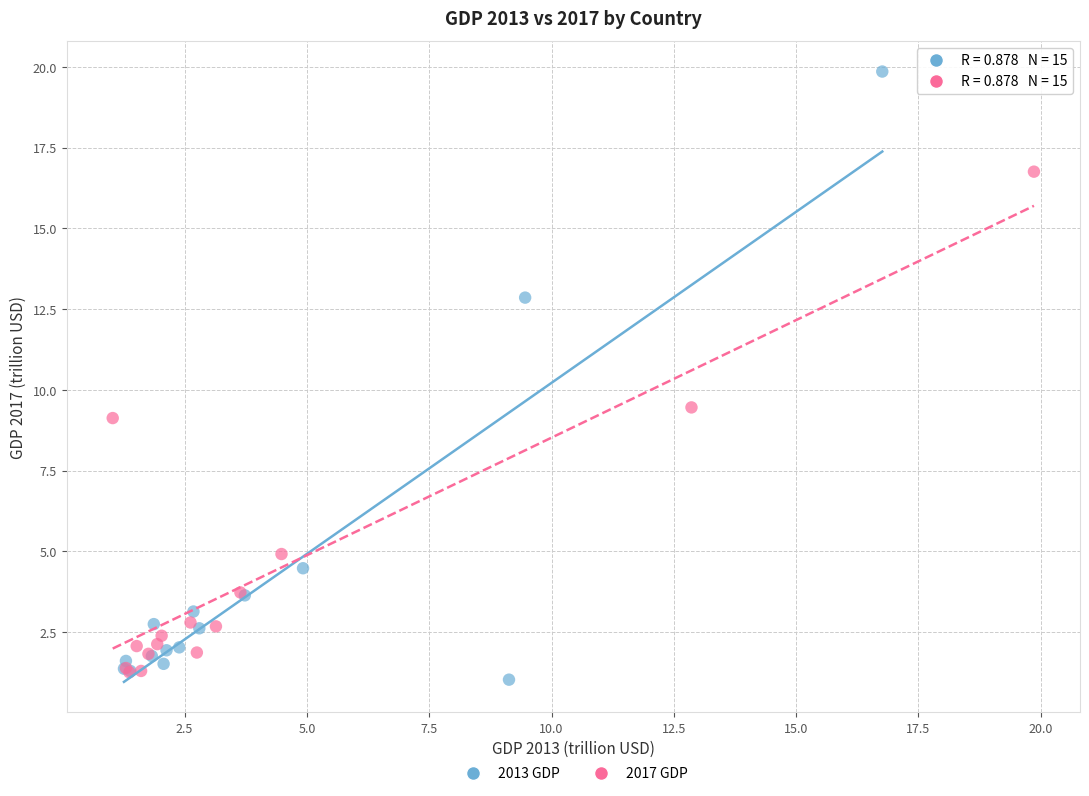

Which series reaches the minimum Y coordinate?

2013 GDP